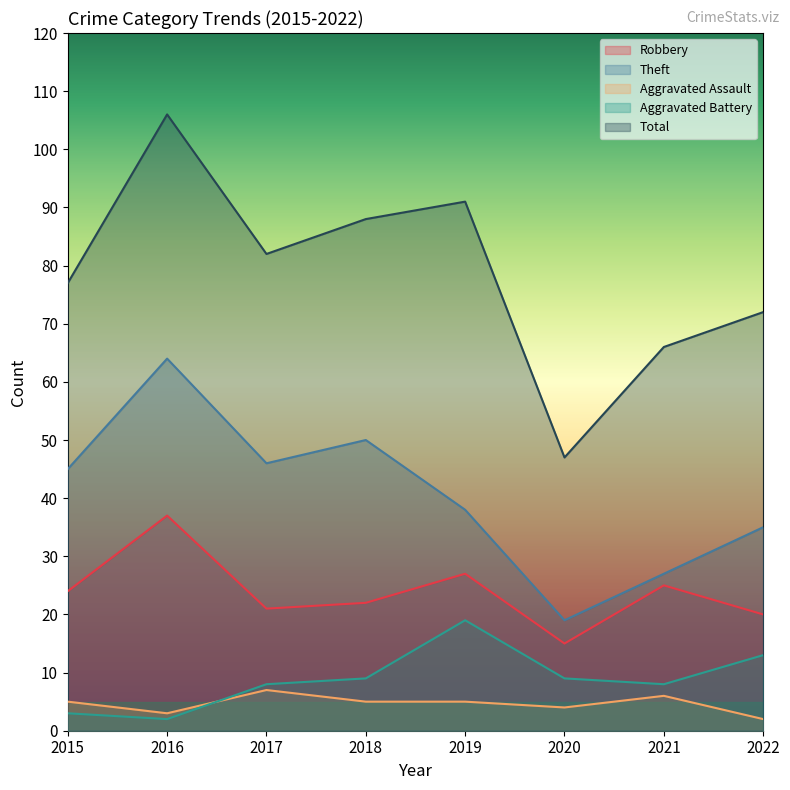

Does the chart display data point markers on the line(s)?

No